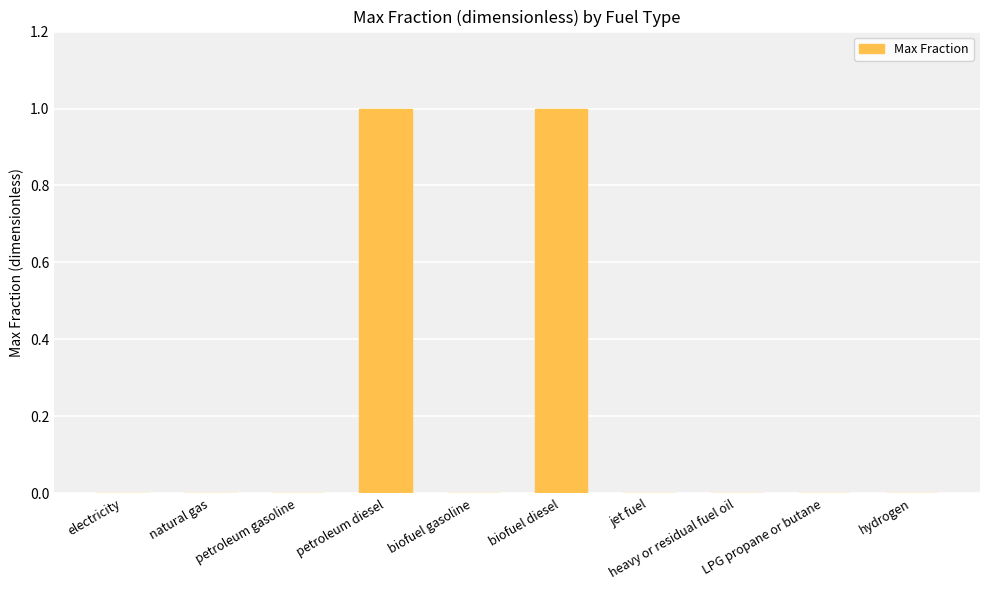

The value at hydrogen is 0. True or false?

True